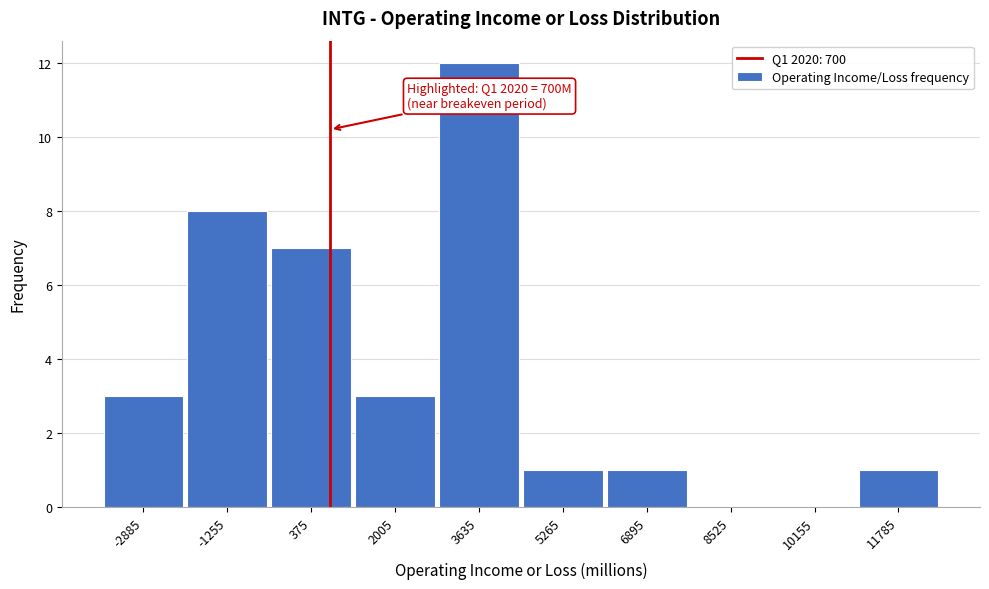

Which range on the x-axis has the tallest bar?

2800 to 4400